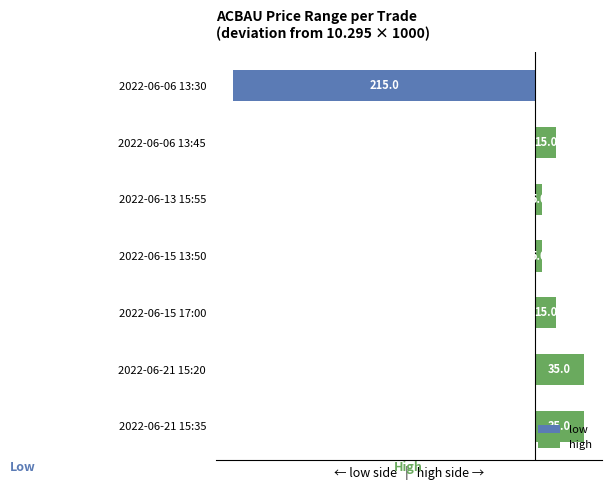

Where is low nearest to the value -107?

2022-06-06 13:45